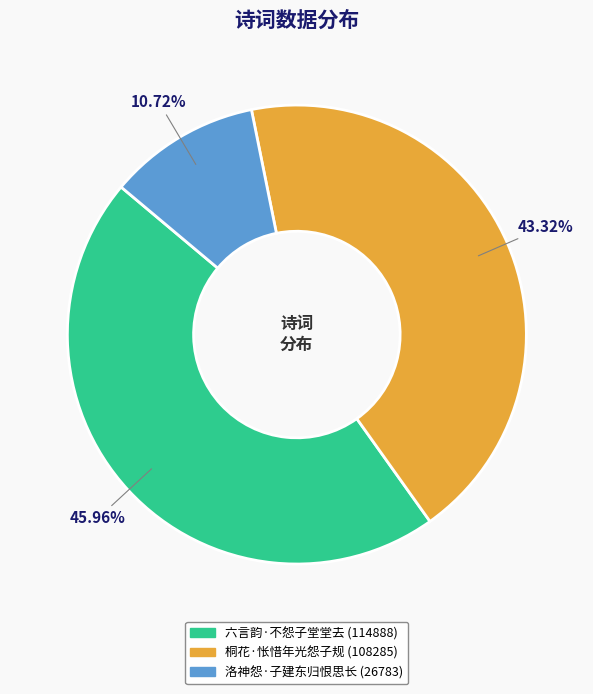

What percentage is the 桐花·怅惜年光怨子规 slice, to the nearest percent?

43%